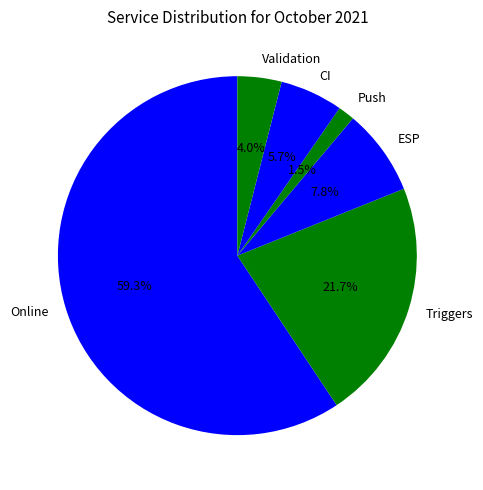

Rank the categories by value from lowest to highest.

Push, Validation, CI, ESP, Triggers, Online